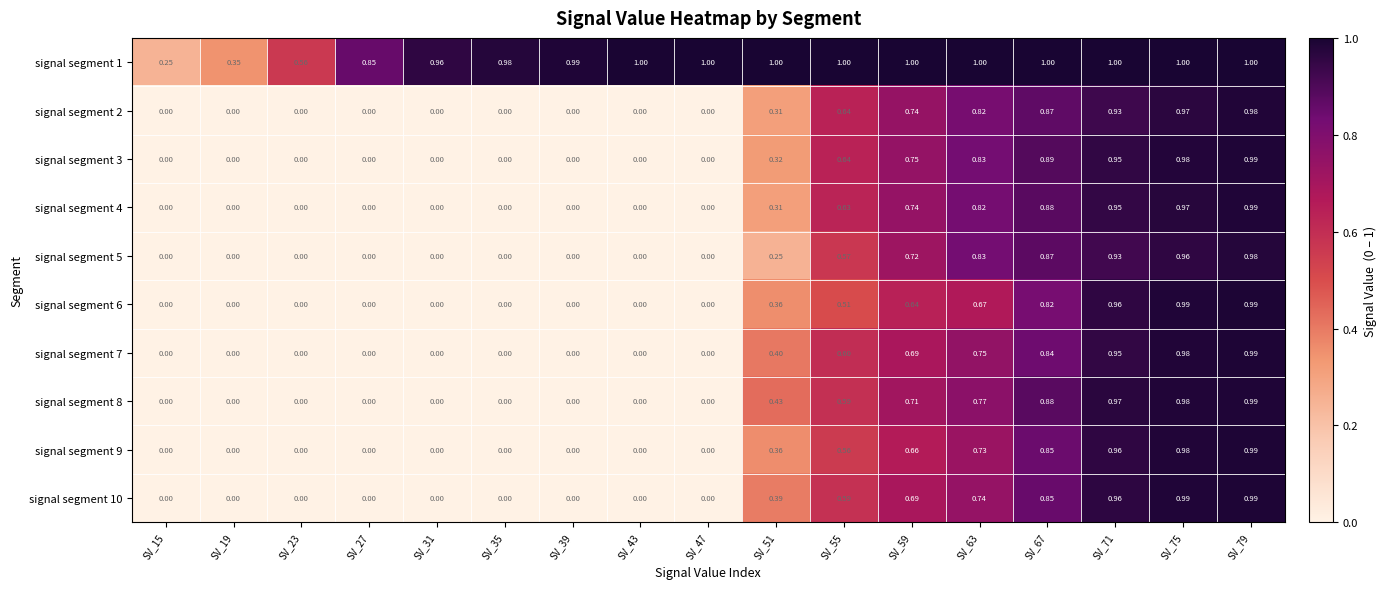

At how many categories does at least one series exceed 0?

17